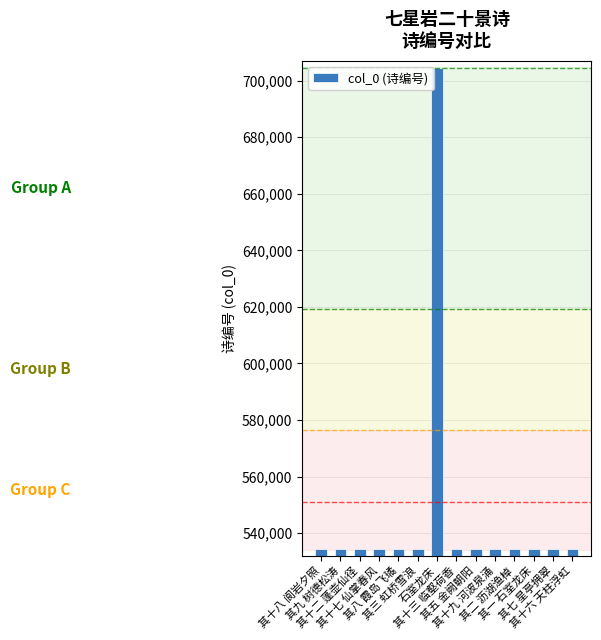

The value at 其十八 阆岩夕照 is 534282. True or false?

True